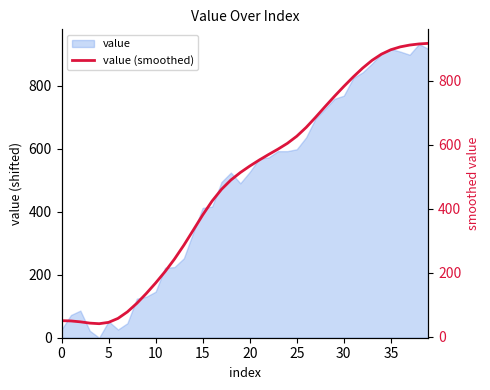

What is the label of the 20th point from the left?

19